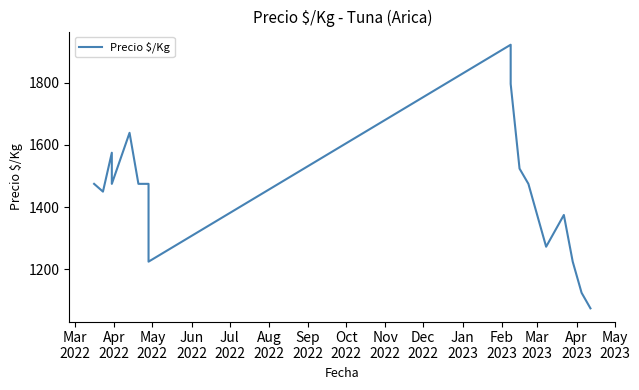

How many interior local valleys (lower than both neighbors) does the data have?

4